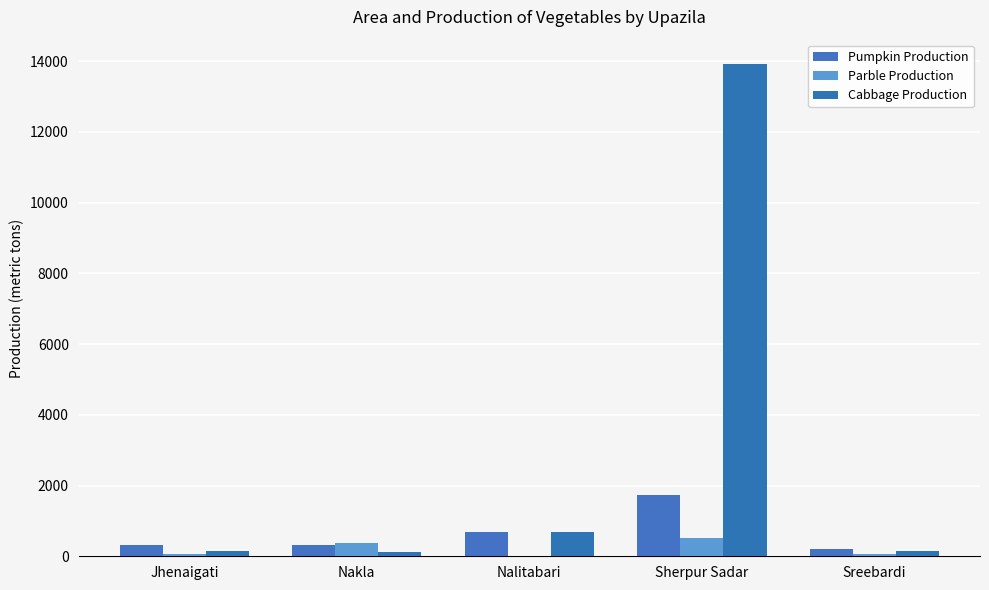

What is the total value across all series at Sherpur Sadar?

16153